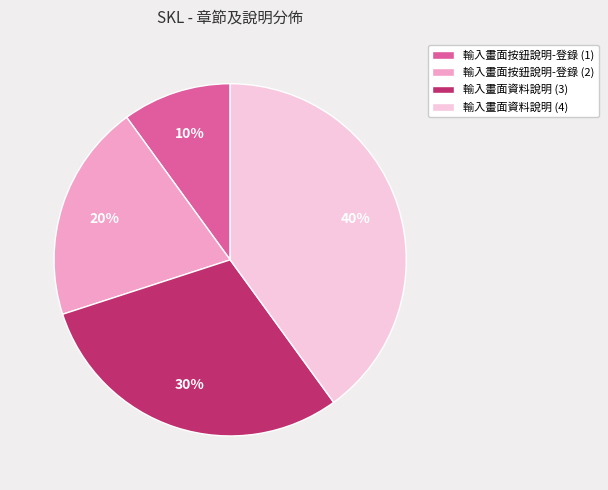

To the nearest percent, what is the average slice percentage?

25%